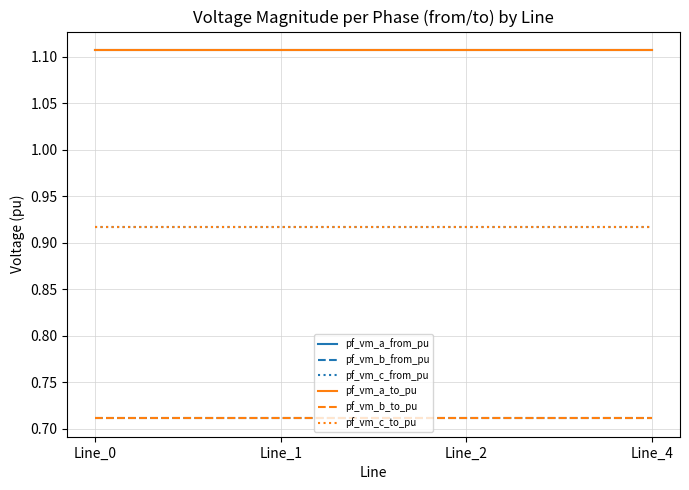

True or false: pf_vm_a_from_pu and pf_vm_c_from_pu intersect in this chart.

False